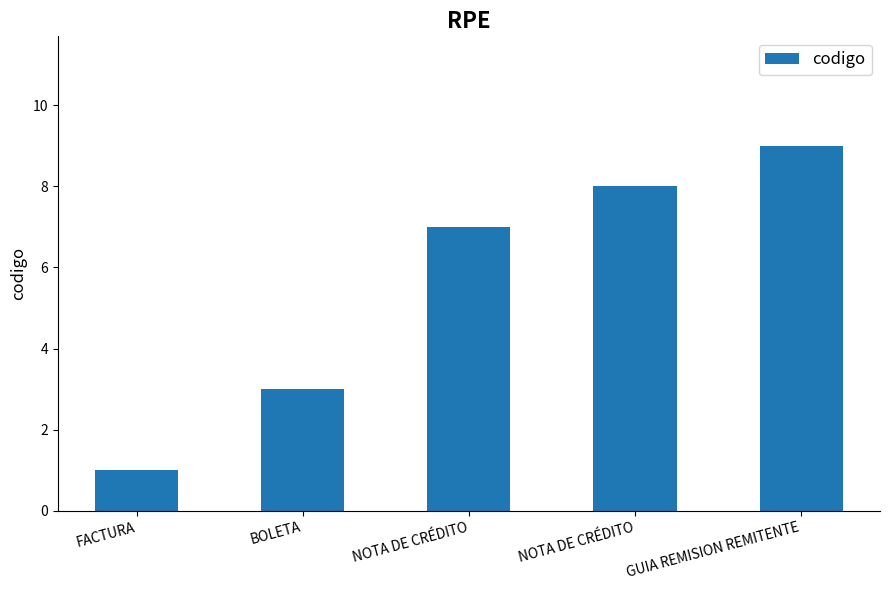

What is the label of the 2nd bar from the right?

NOTA DE CRÉDITO